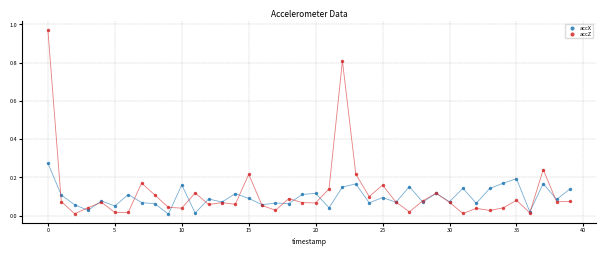

Which series reaches the maximum Y coordinate?

accZ